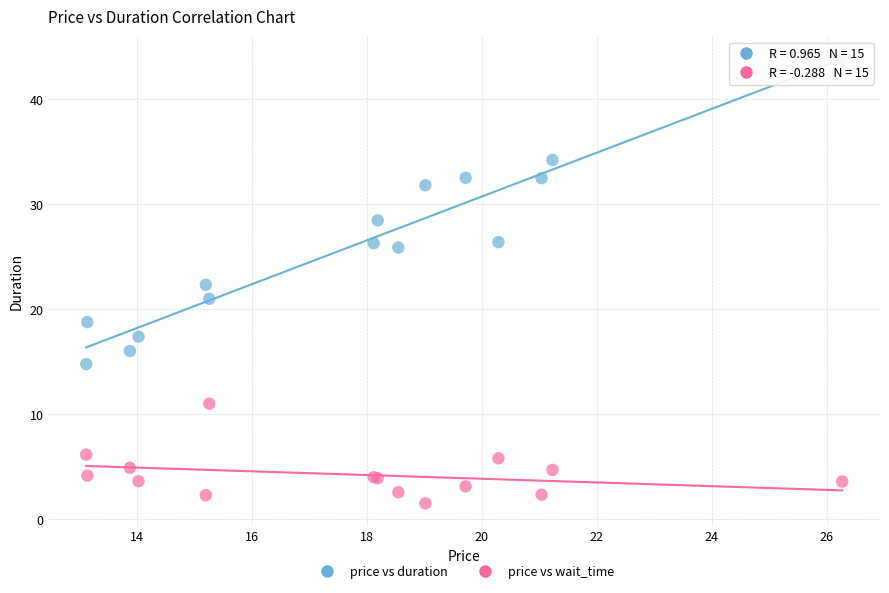

Which series contains the highest Y value?

price vs duration